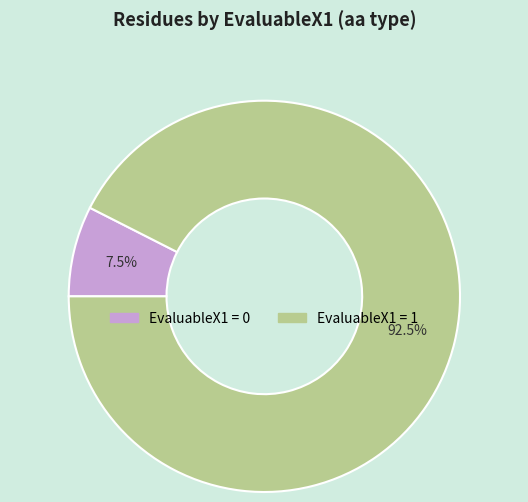

Is there a majority slice in this chart?

Yes